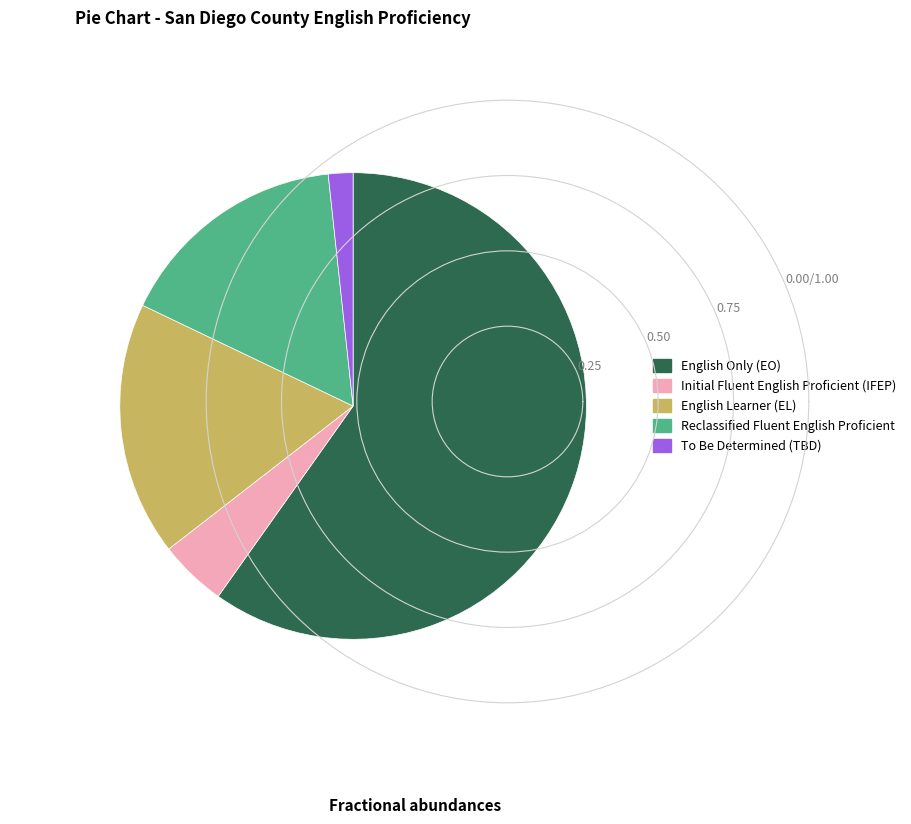

How many segments does this pie chart have?

5